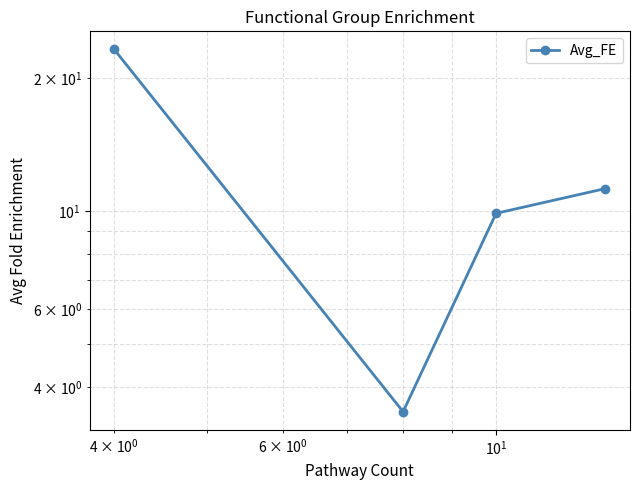

What is the value of the 3rd point from the left?

9.9